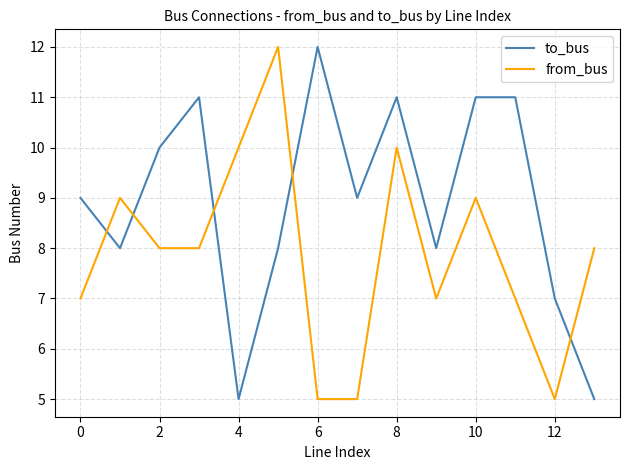

What is the lowest value of the from_bus series?

5